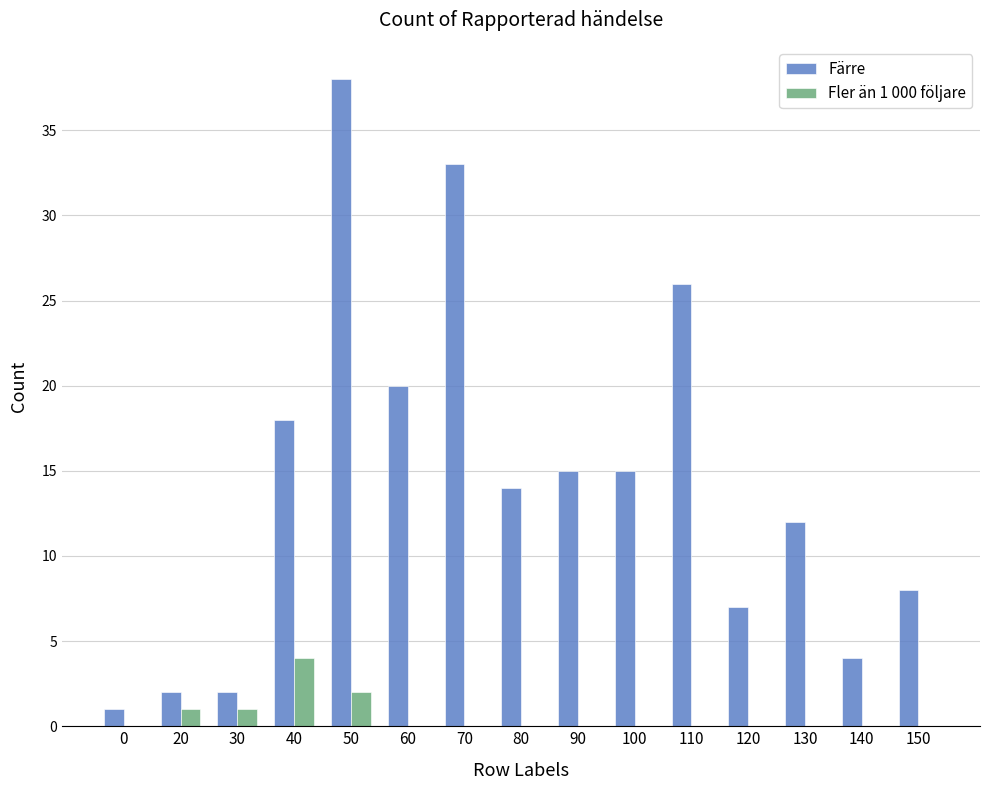

True or false: Fler än 1 000 följare has a value of -2 at 80.

False